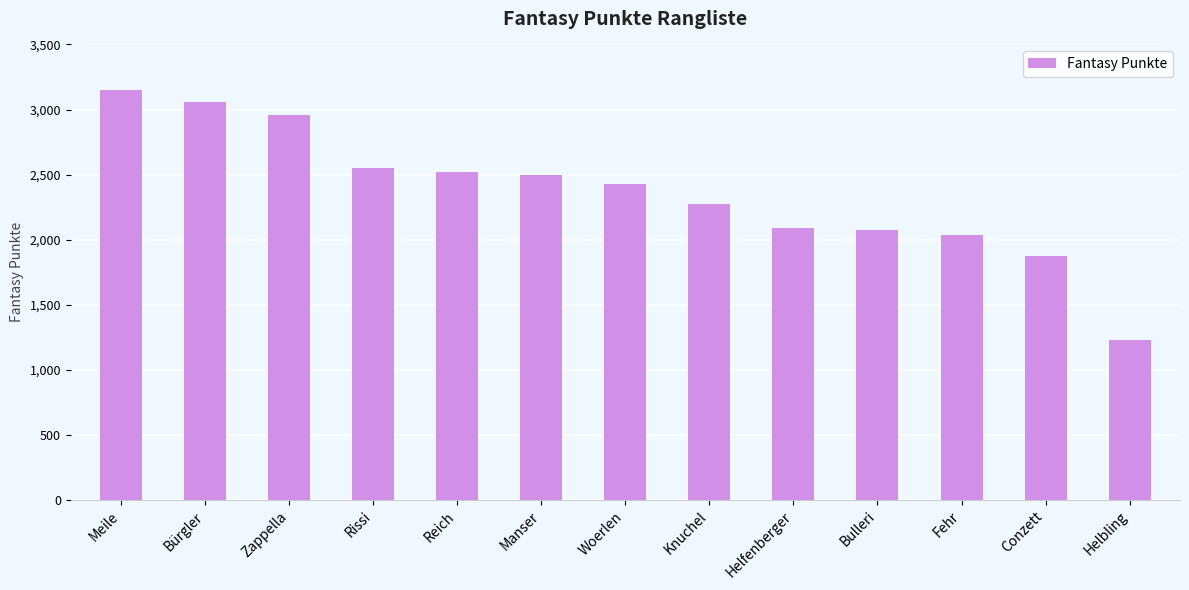

What is the sum of the values at Bürgler and Fehr?

5090